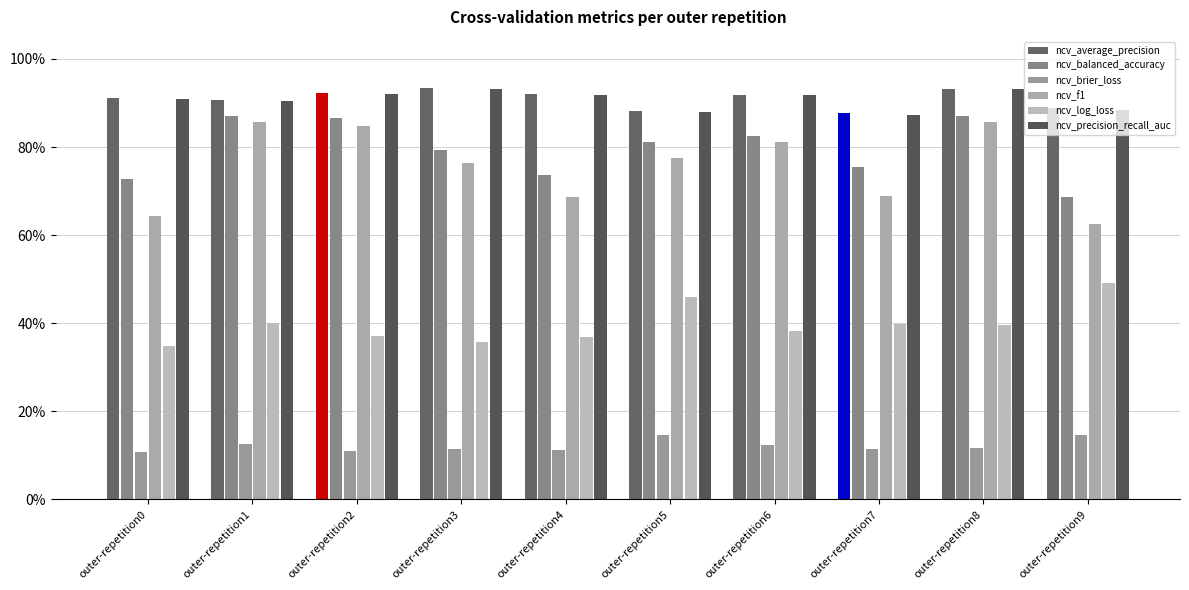

Reading left to right, transcribe all the data shown in this chart.

ncv_average_precision: 0.9	0.9	0.9	0.9	0.9	0.9	0.9	0.9	0.9	0.9
ncv_balanced_accuracy: 0.7	0.9	0.9	0.8	0.7	0.8	0.8	0.8	0.9	0.7
ncv_brier_loss: 0.1	0.1	0.1	0.1	0.1	0.1	0.1	0.1	0.1	0.1
ncv_f1: 0.6	0.9	0.8	0.8	0.7	0.8	0.8	0.7	0.9	0.6
ncv_log_loss: 0.3	0.4	0.4	0.4	0.4	0.5	0.4	0.4	0.4	0.5
ncv_precision_recall_auc: 0.9	0.9	0.9	0.9	0.9	0.9	0.9	0.9	0.9	0.9